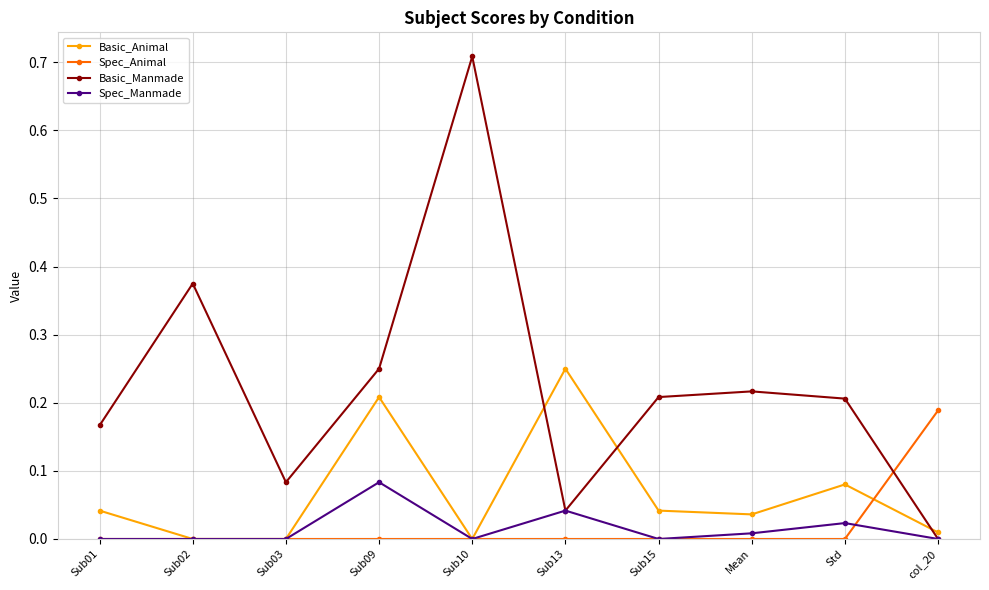

At which label does Spec_Animal reach its peak?

col_20